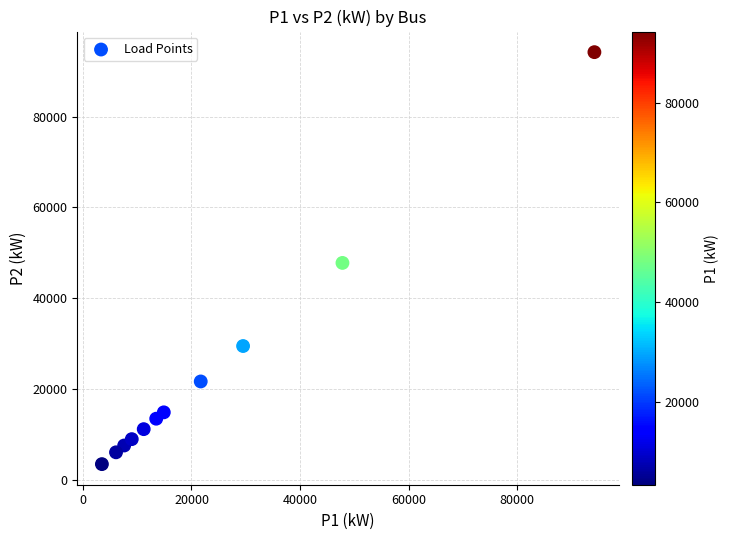

What Y value in the scatter plot is closest to 48850?

47800